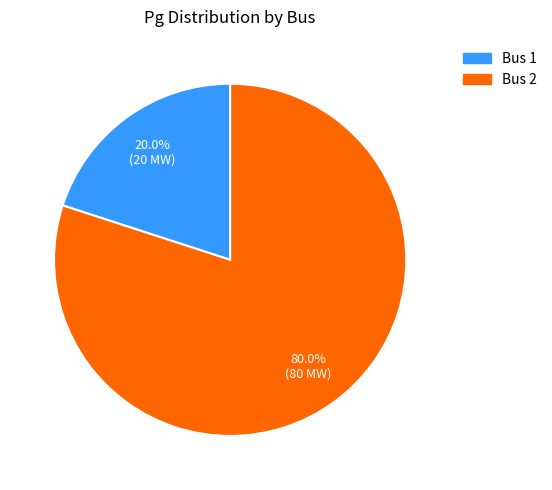

Does any single category account for the majority?

Yes